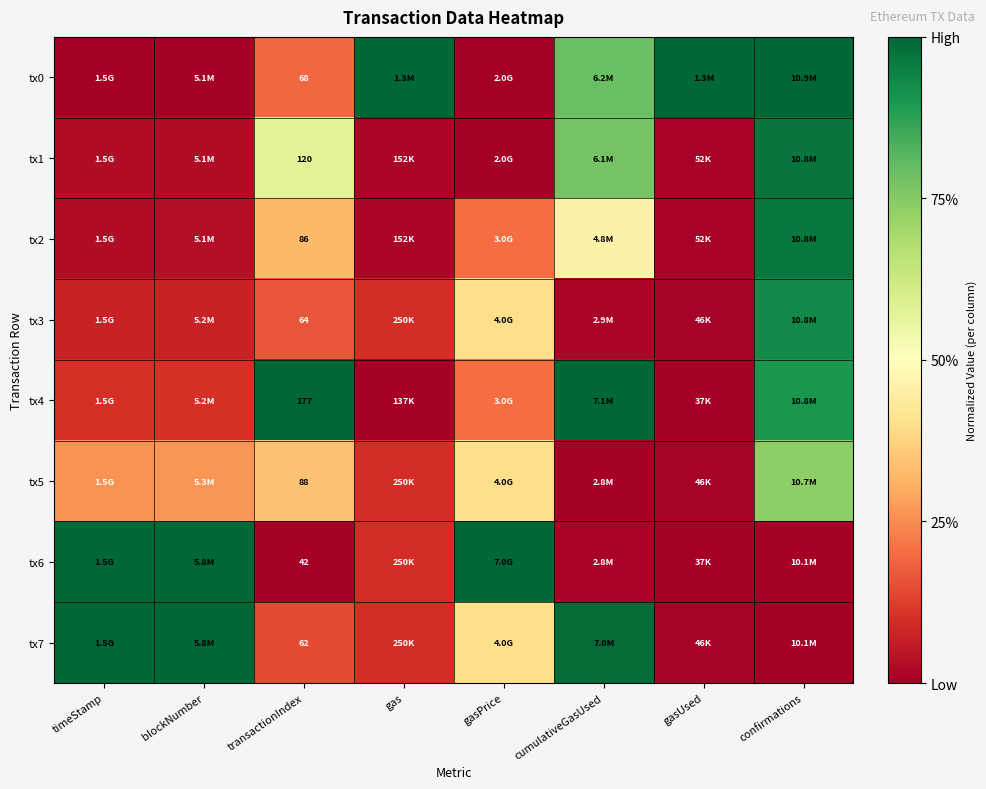

What is the difference between the second highest and second lowest values in the tx3 series?

0.4